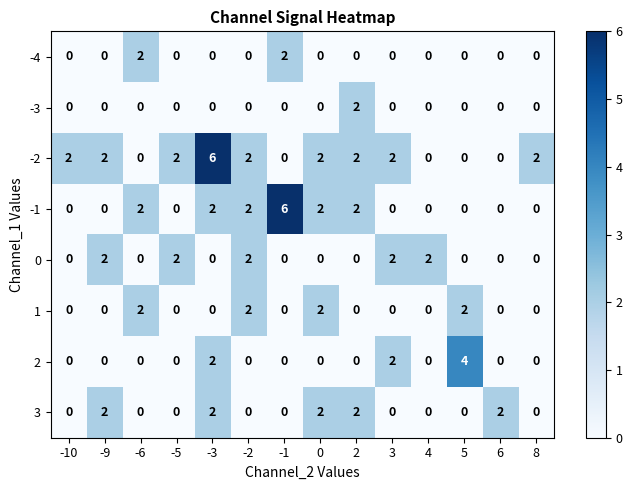

What is the greatest value displayed?

6